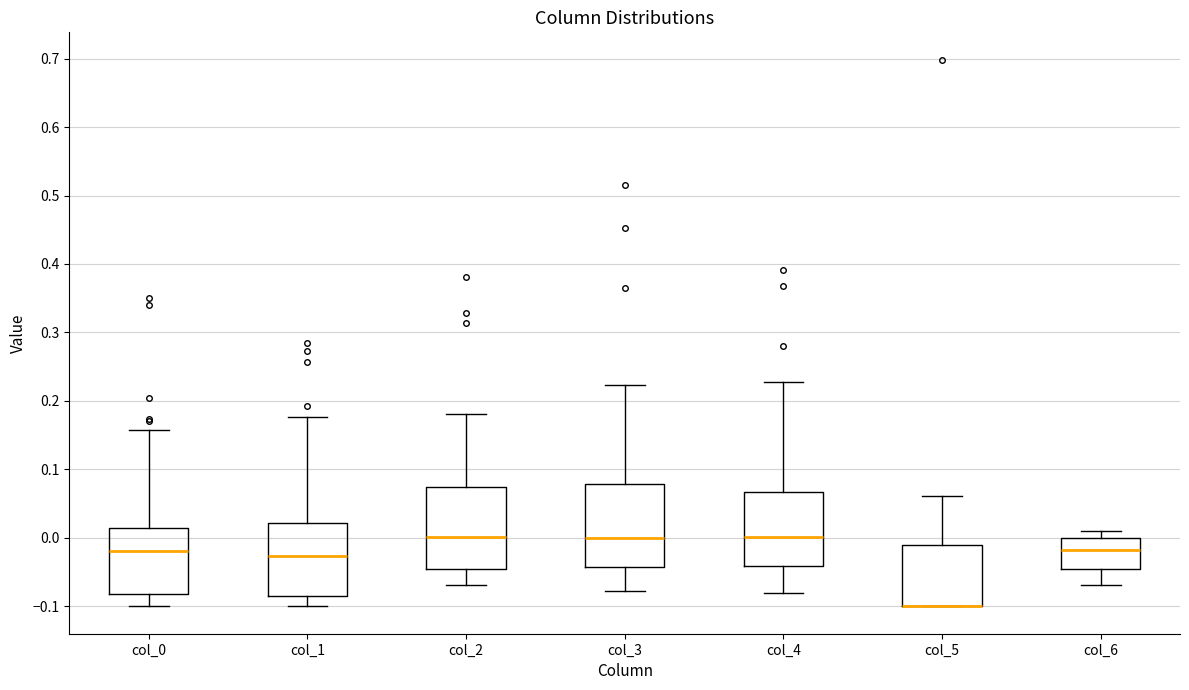

Reading left to right, read every box against the y-axis: the position of its median line, the range the box covers, and the ends of its whiskers. The values are not printed on the chart, so give them approximately, as read against the axis.

col_0: median -0.02, box -0.08 to 0.01, whiskers -0.10 to 0.16
col_1: median -0.03, box -0.08 to 0.02, whiskers -0.10 to 0.18
col_2: median 0.00, box -0.05 to 0.07, whiskers -0.07 to 0.18
col_3: median 0.00, box -0.04 to 0.08, whiskers -0.08 to 0.22
col_4: median 0.00, box -0.04 to 0.07, whiskers -0.08 to 0.23
col_5: median -0.10 (drawn on the box's lower edge), box -0.10 to -0.01, whiskers -0.10 to 0.06
col_6: median -0.02, box -0.04 to 0.00, whiskers -0.07 to 0.01